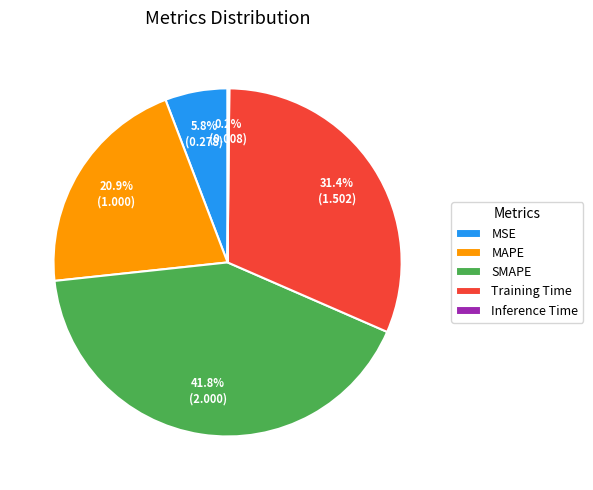

Which category has the biggest portion of the pie?

SMAPE